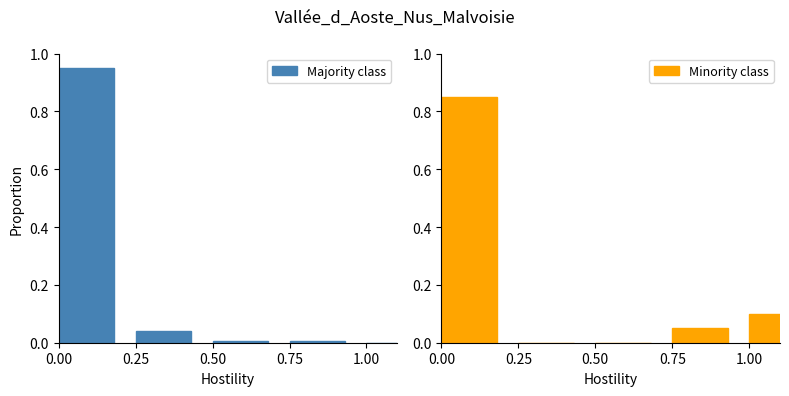

Count the number of categories in the chart.

5